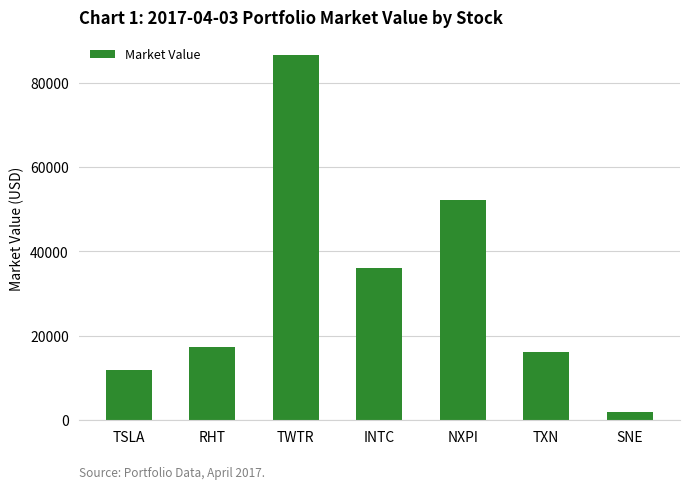

Are the bars grouped side by side (vs. stacked)?

No